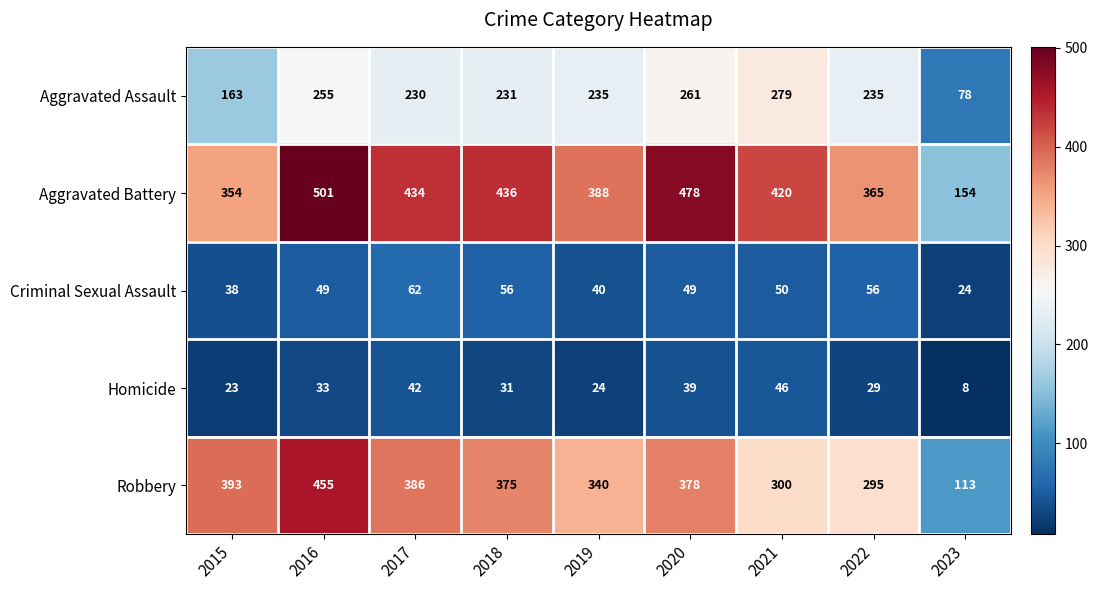

Which series has the largest range (max minus min)?

Aggravated Battery